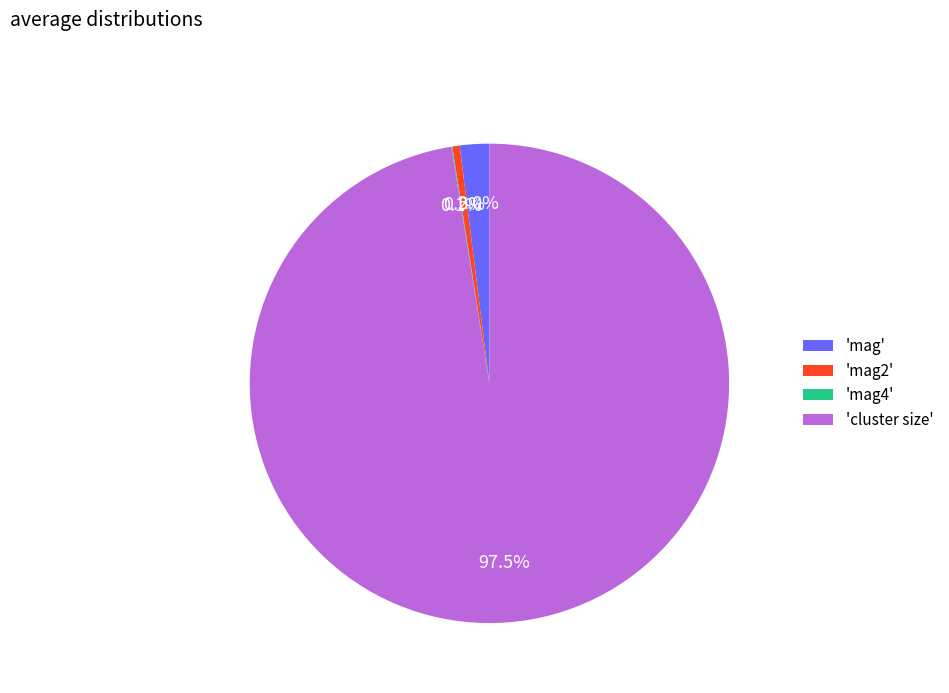

Which category accounts for the majority?

'cluster size'